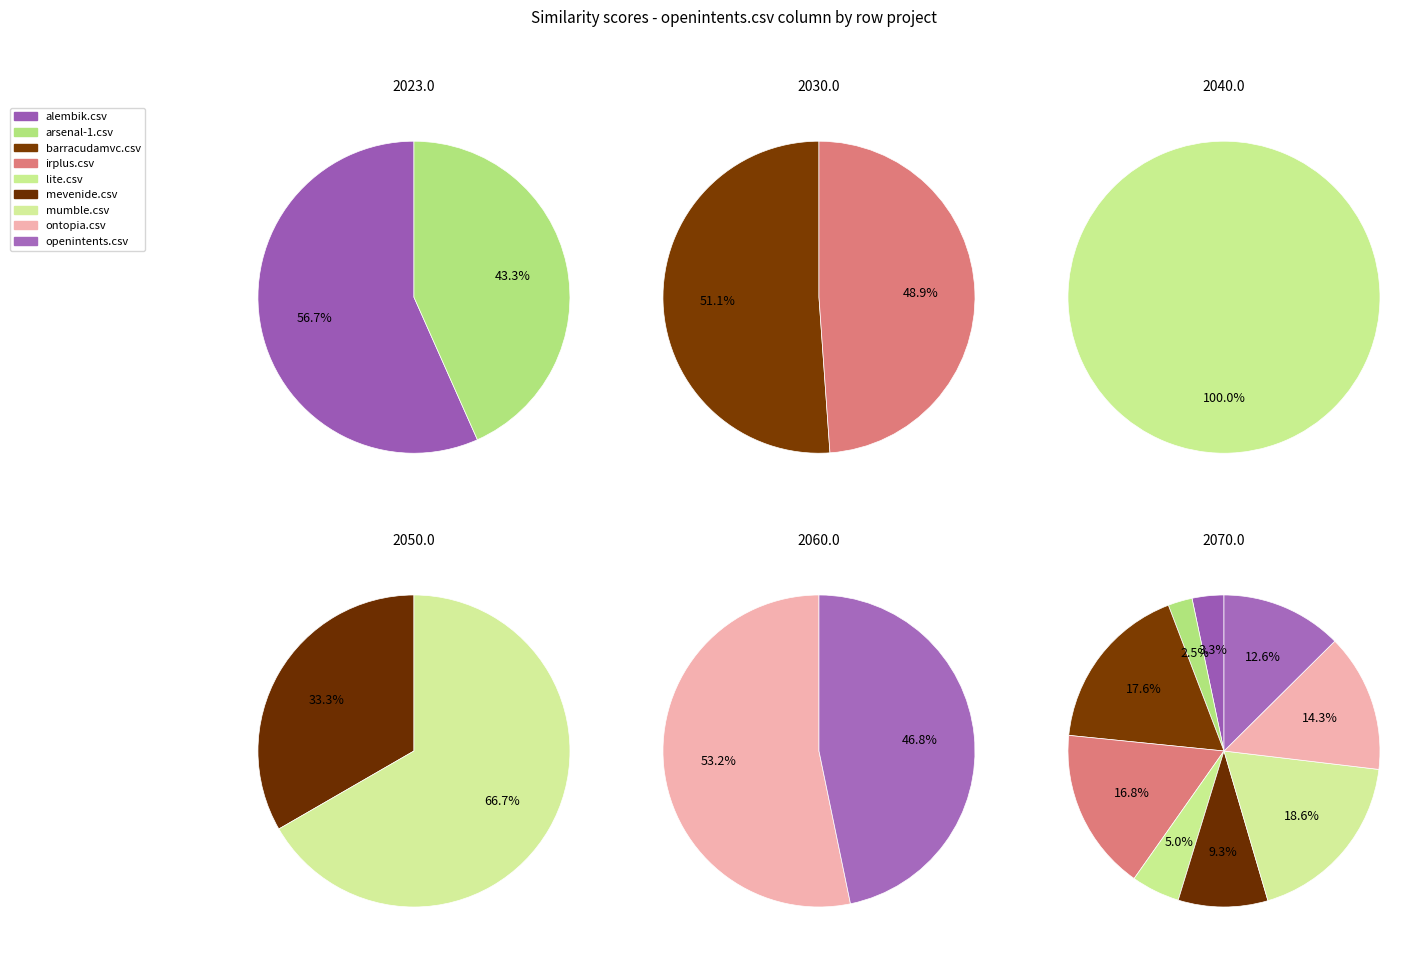

The ontopia.csv slice represents 14% of the pie. True or false?

True